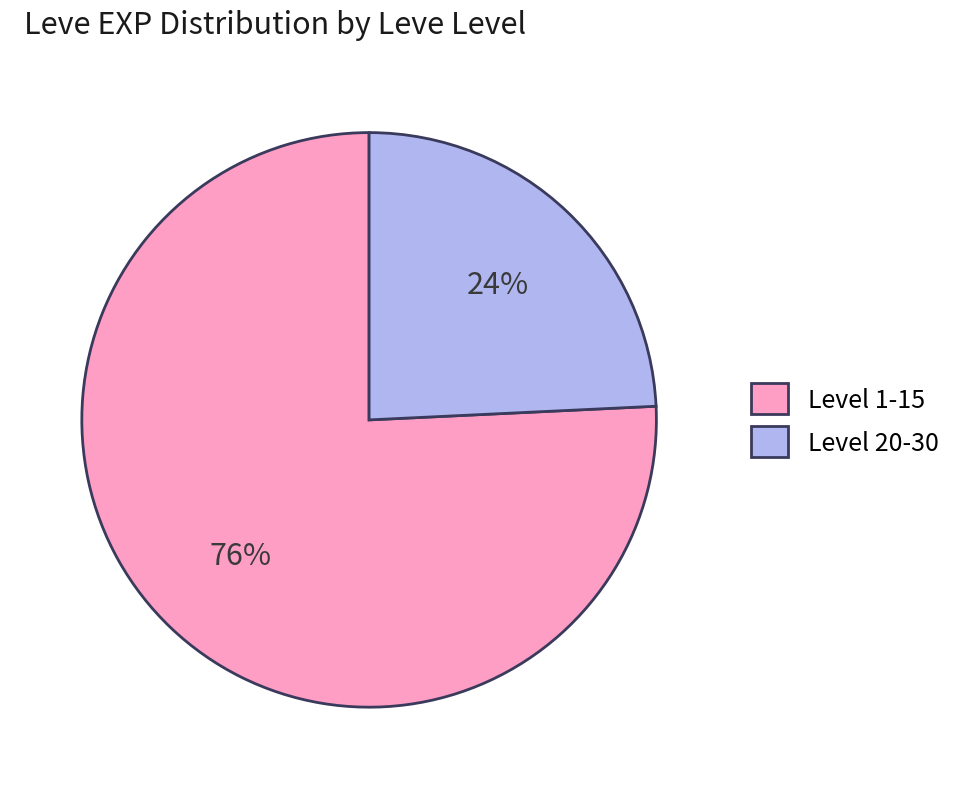

To the nearest percent, what is the difference between the largest and smallest slice percentages?

52%